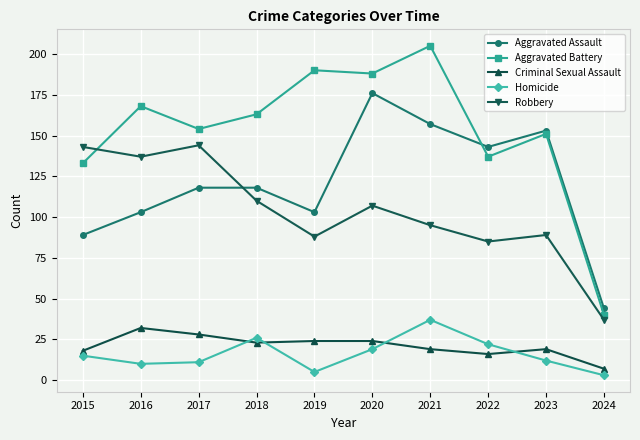

What is the total value across all series at 2018?

440